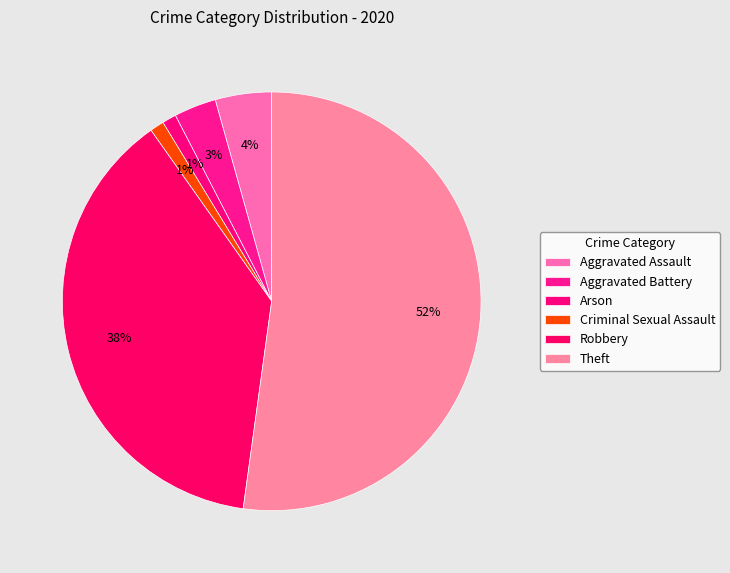

To the nearest percent, what is the average slice percentage?

17%